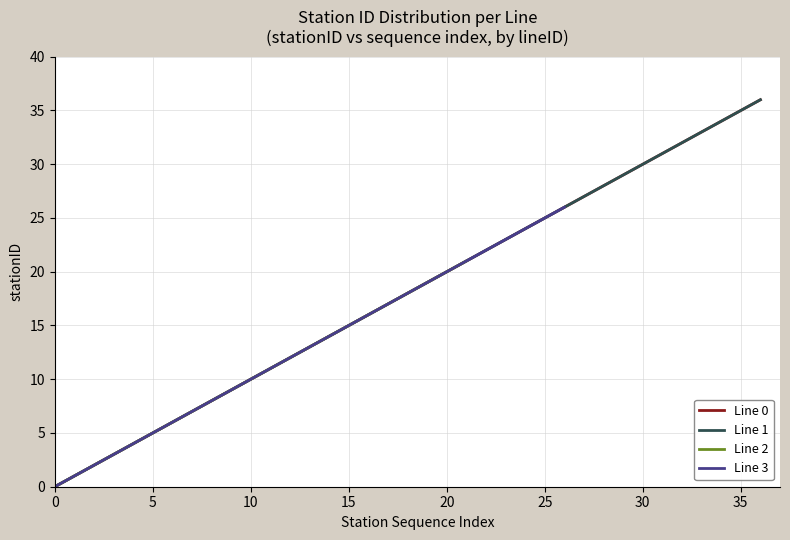

True or false: Line 1 and Line 0 intersect in this chart.

False